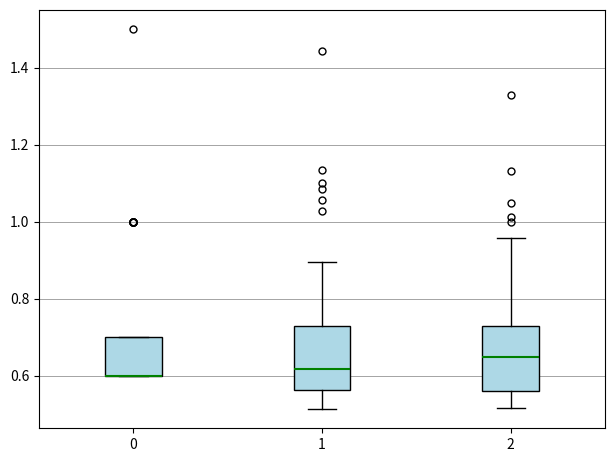

Reading left to right, transcribe this box plot: for each box, give where its median line is, the range the box spans, and where its two whiskers end, as read against the y-axis. The values are not printed on the chart, so give them approximately, as read against the axis.

0: median 0.60 (drawn on the box's lower edge), box 0.60 to 0.70, whiskers 0.60 to 0.70
1: median 0.62, box 0.56 to 0.74, whiskers 0.52 to 0.90
2: median 0.64, box 0.56 to 0.72, whiskers 0.52 to 0.96